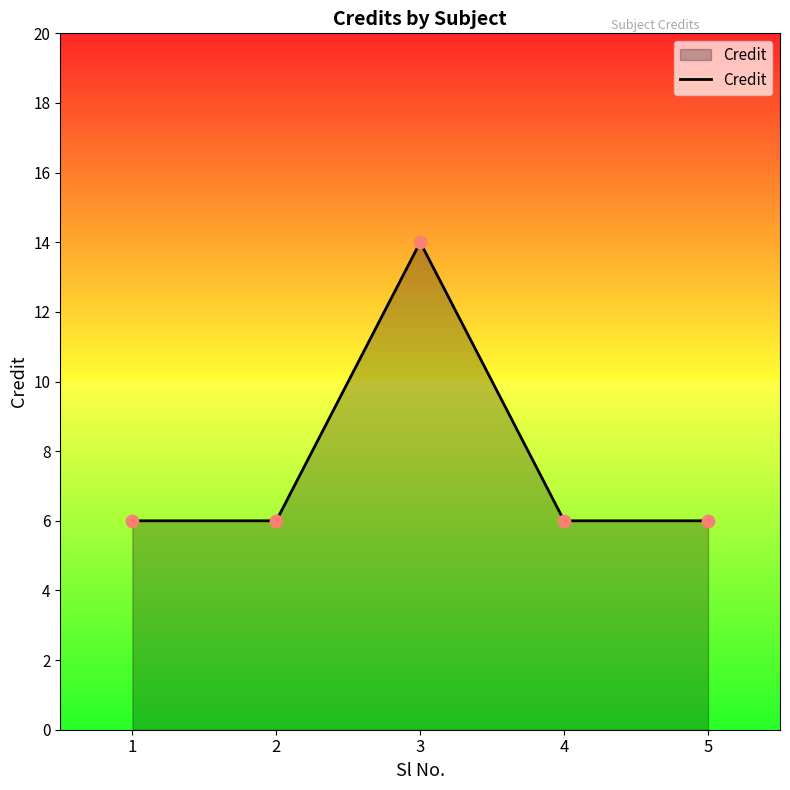

What is the change in value from 3 to 4?

-8